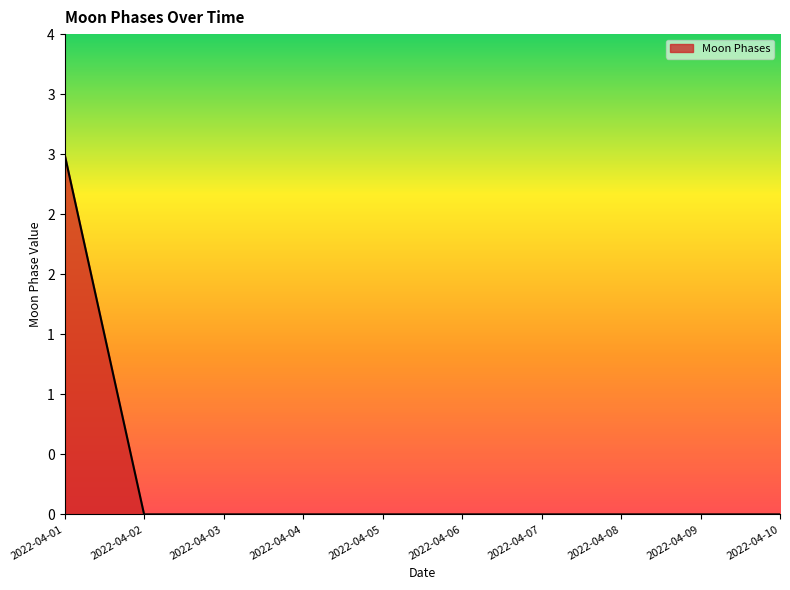

True or false: the data shows 2 at 2022-04-02.

False